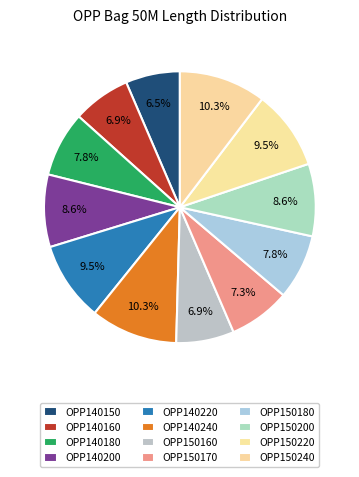

How many slices are in this pie chart?

12